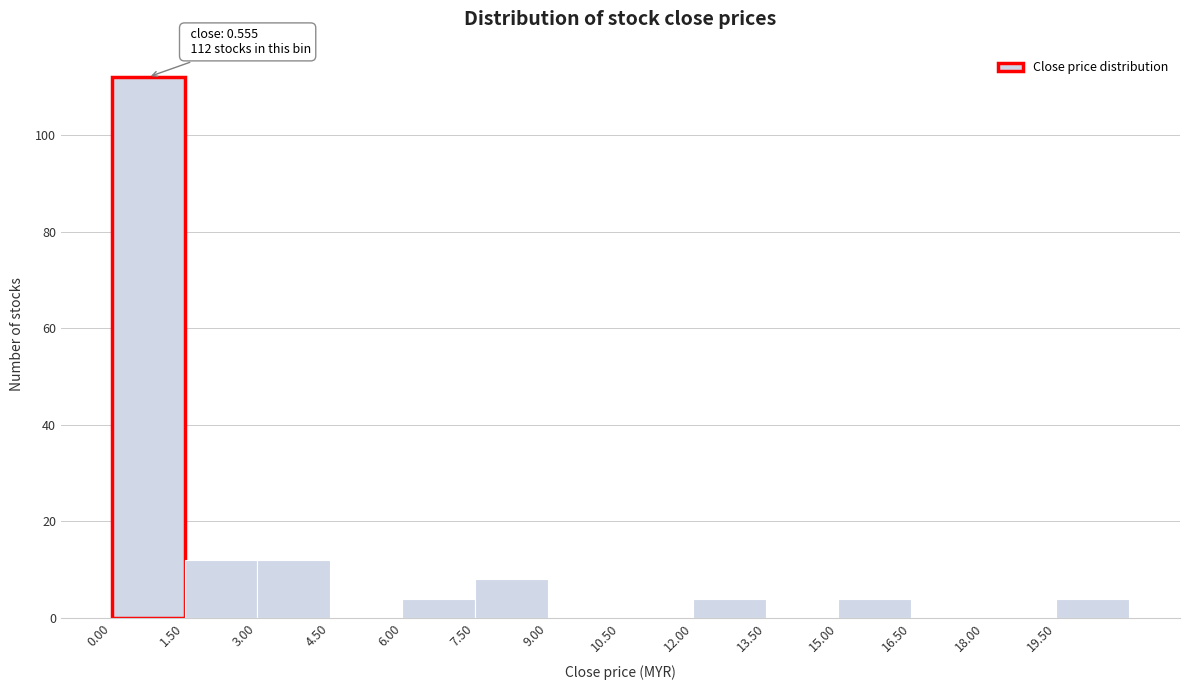

Which range on the x-axis has the tallest bar?

0.0 to 1.5